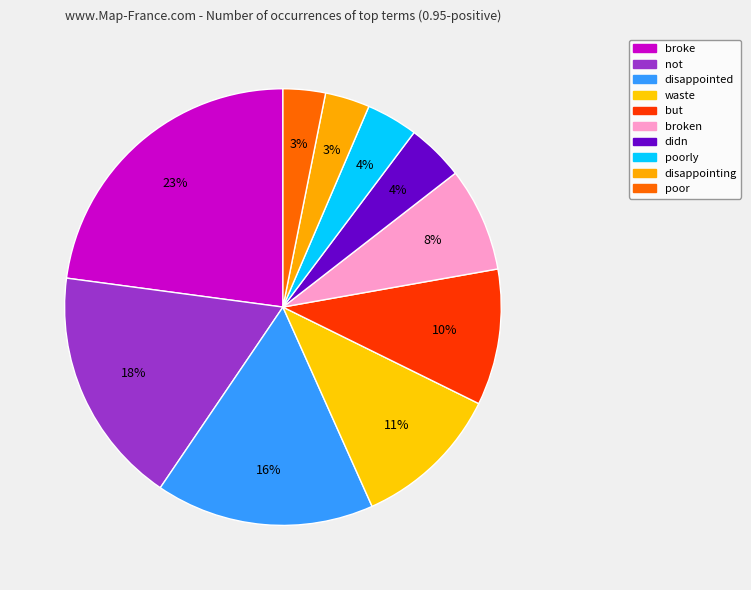

How many segments does this pie chart have?

10